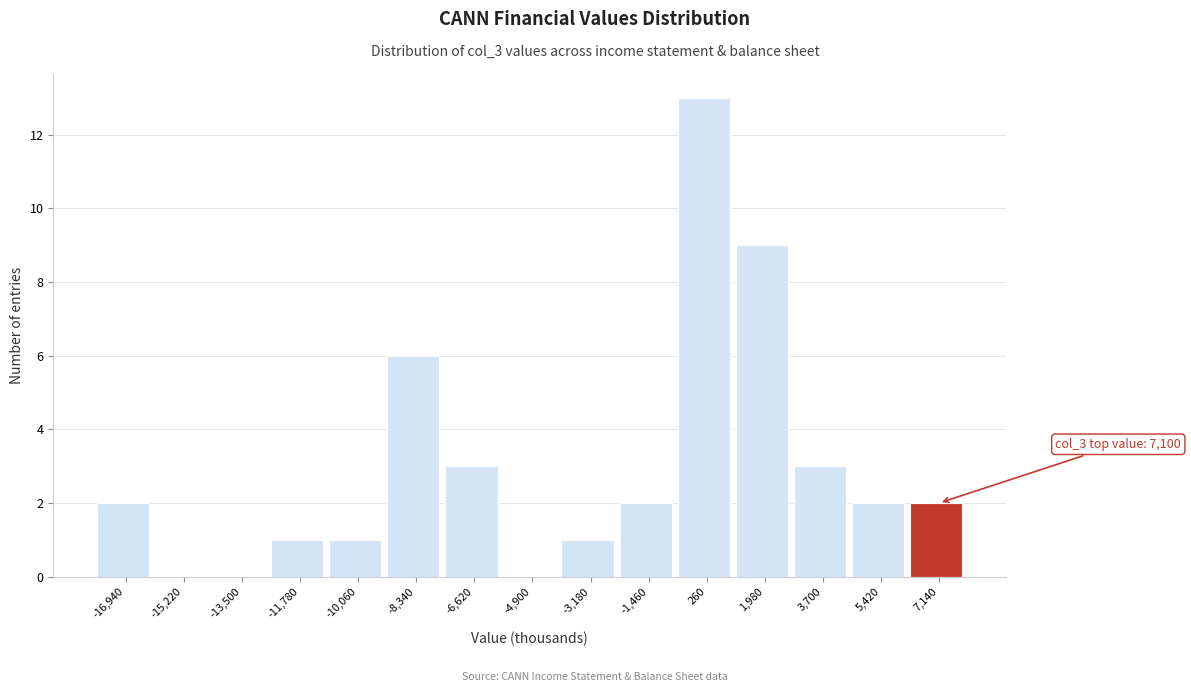

Over which range of the x-axis is the bar tallest?

-600 to 1120